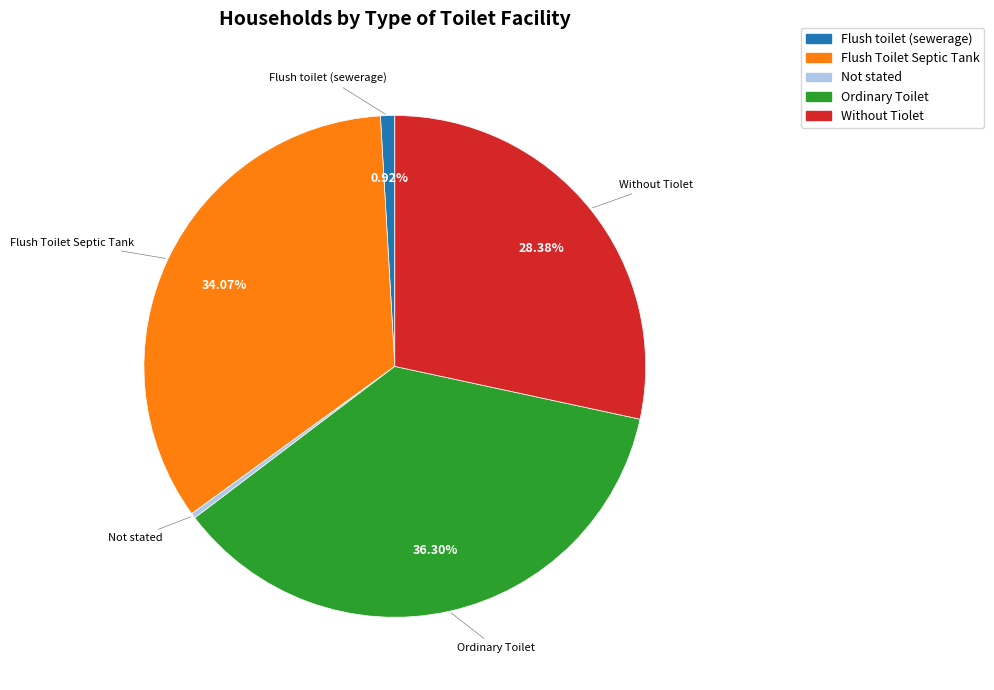

Is there any slice that represents more than half of the pie?

No